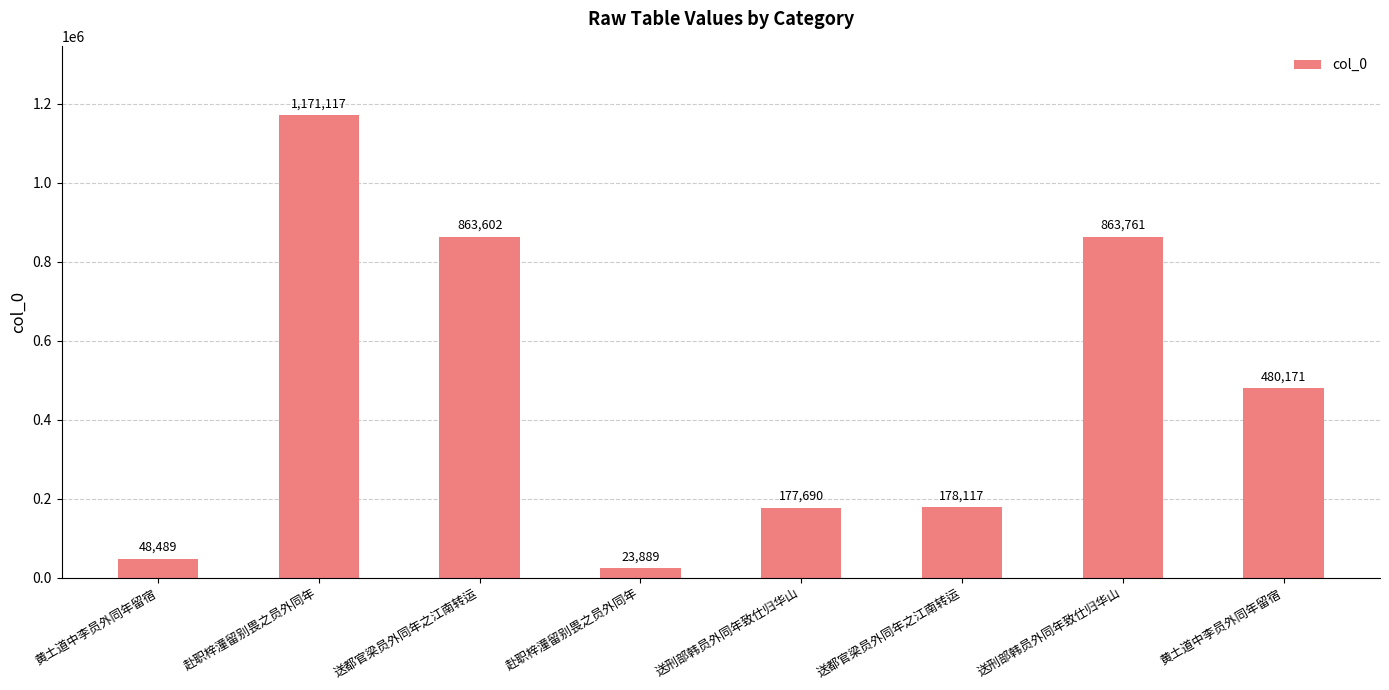

What is the change in value from 赴职梓潼留别畏之员外同年 to 送都官梁员外同年之江南转运?

-993000